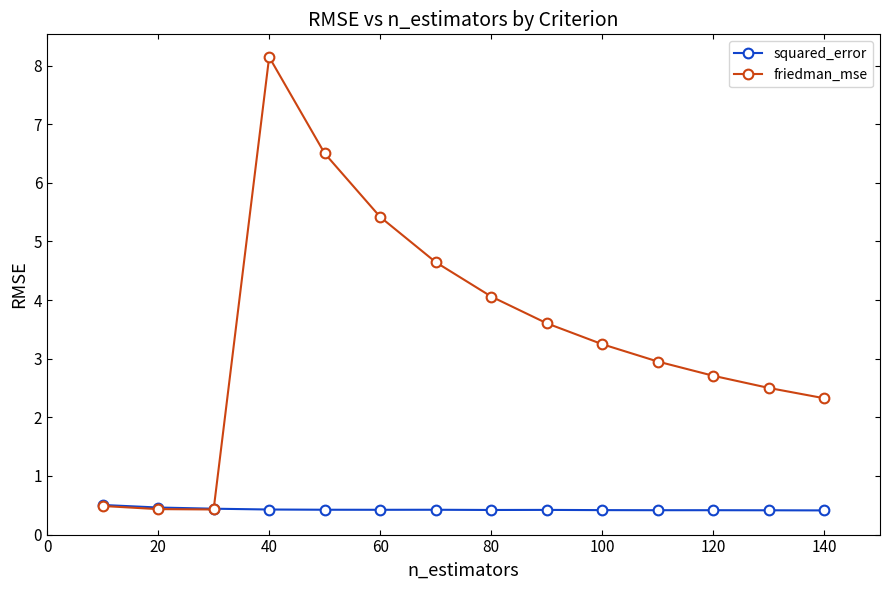

True or false: squared_error has more than 1 points higher than both neighbors.

True